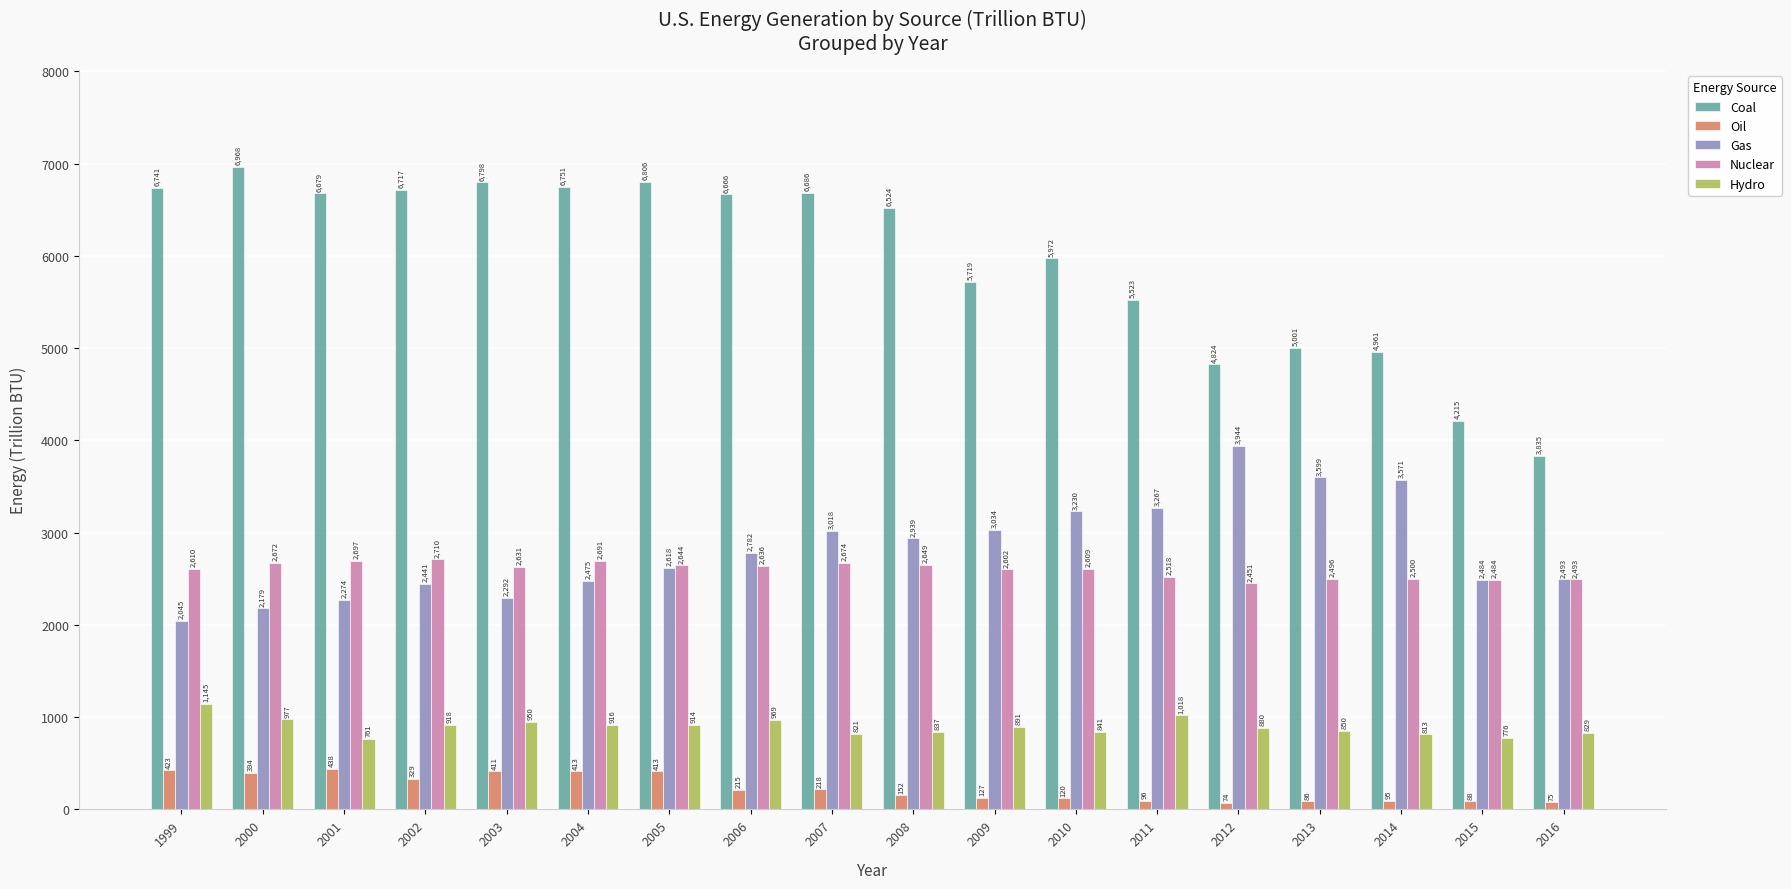

What is the spread (max minus min) of values at 2010?

5852